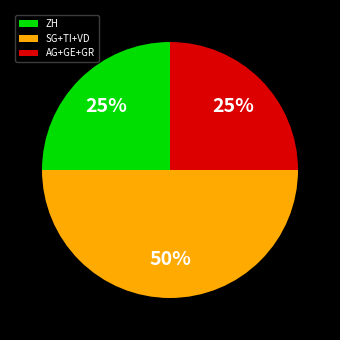

To the nearest percent, what is the average slice percentage?

33%